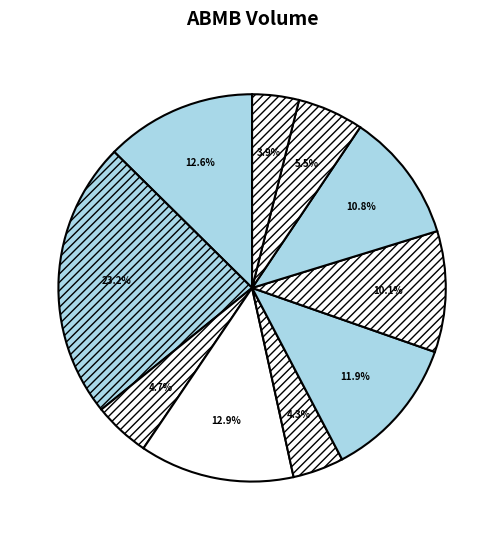

How many segments does this pie chart have?

10